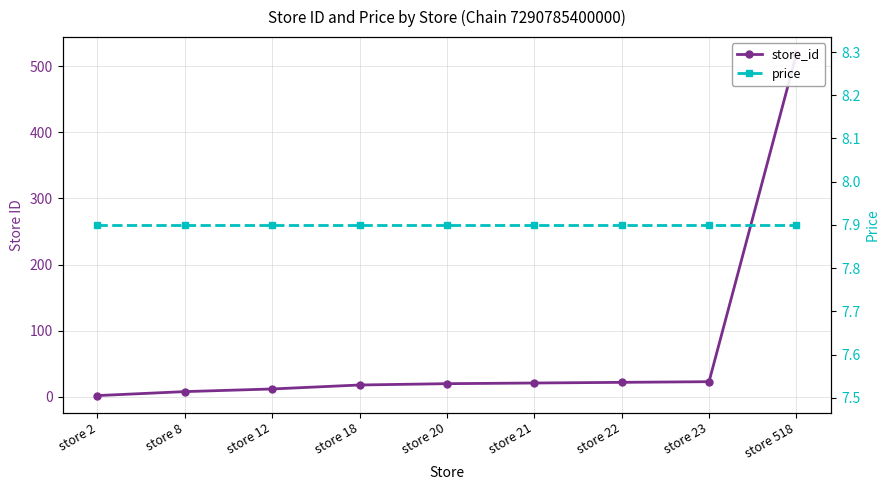

Reading left to right, transcribe all the data shown in this chart.

store_id: store 2=2.0	store 8=8.0	store 12=12.0	store 18=18.0	store 20=20.0	store 21=21.0	store 22=22.0	store 23=23.0	store 518=518.0
price: store 2=7.9	store 8=7.9	store 12=7.9	store 18=7.9	store 20=7.9	store 21=7.9	store 22=7.9	store 23=7.9	store 518=7.9